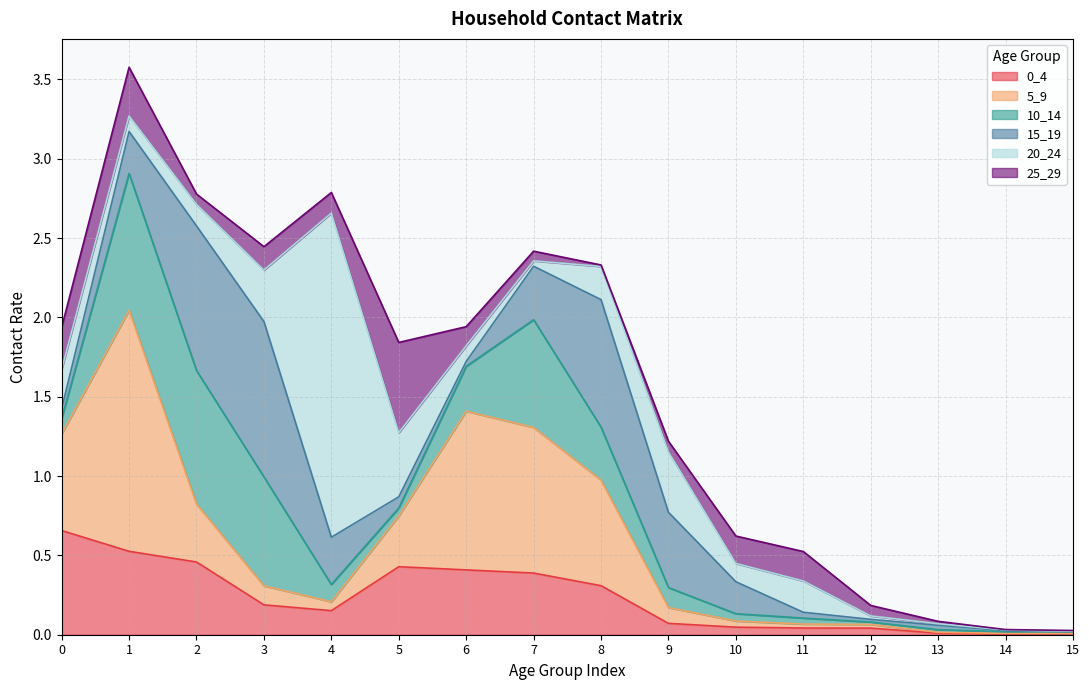

What is the total value across all series at 9?

1.2